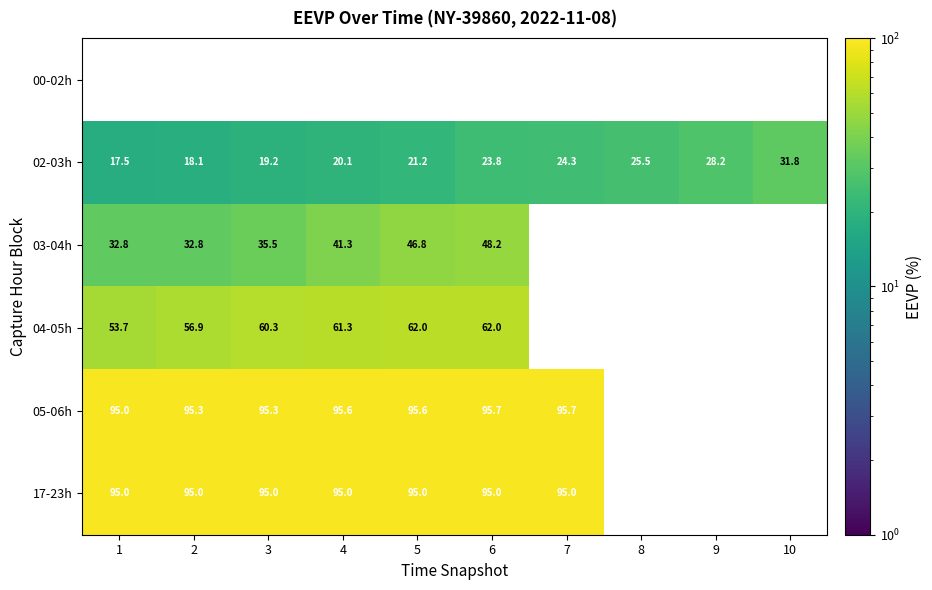

The 17-23h series shows 61.9 at 8. True or false?

False